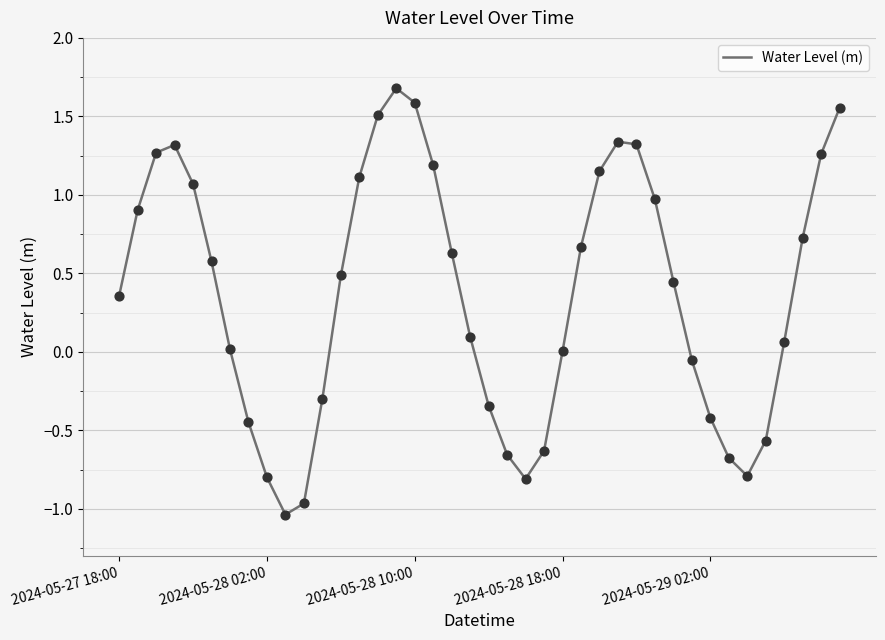

What is the maximum value shown in the chart?

1.7